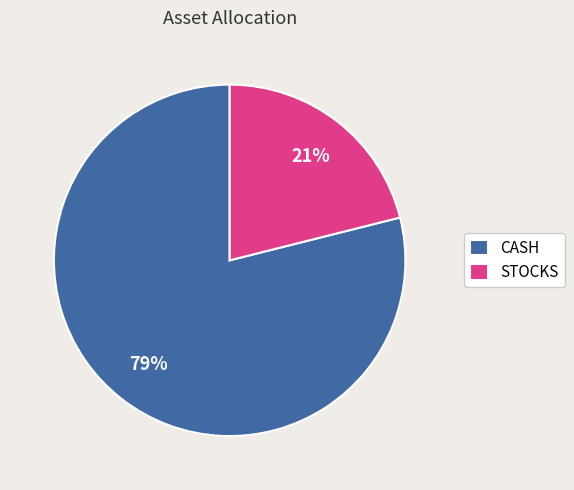

Which slice is the smallest?

STOCKS